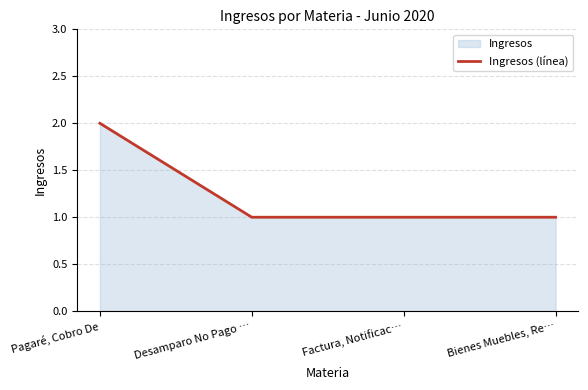

Reading left to right, list all the values displayed in this chart.

2	1	1	1